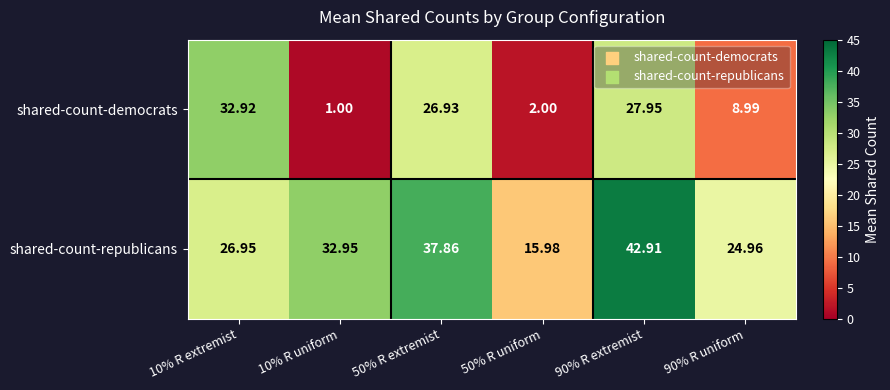

At how many categories does at least one series exceed 12?

6